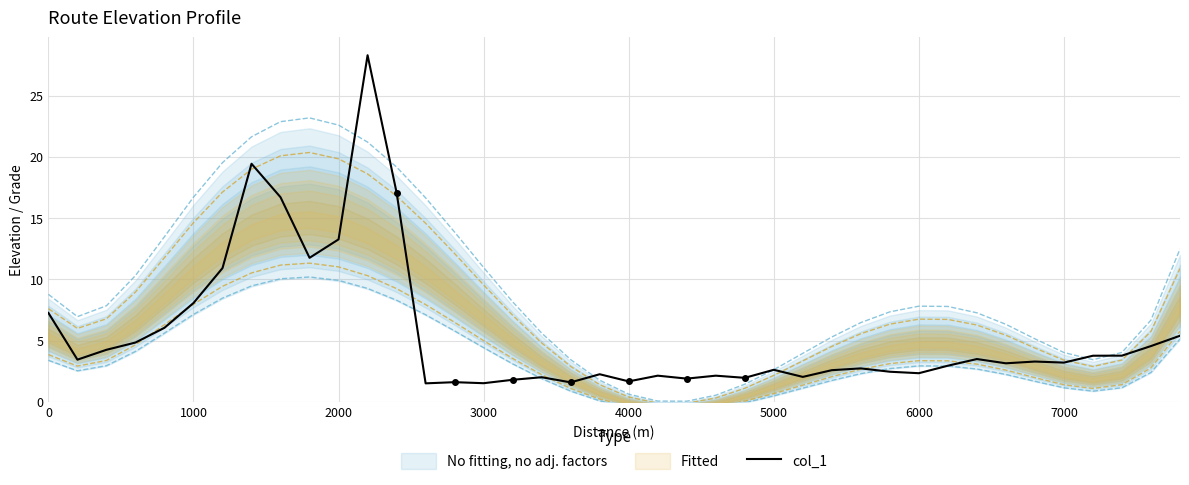

Where is col_1 nearest to the value 14?

2000